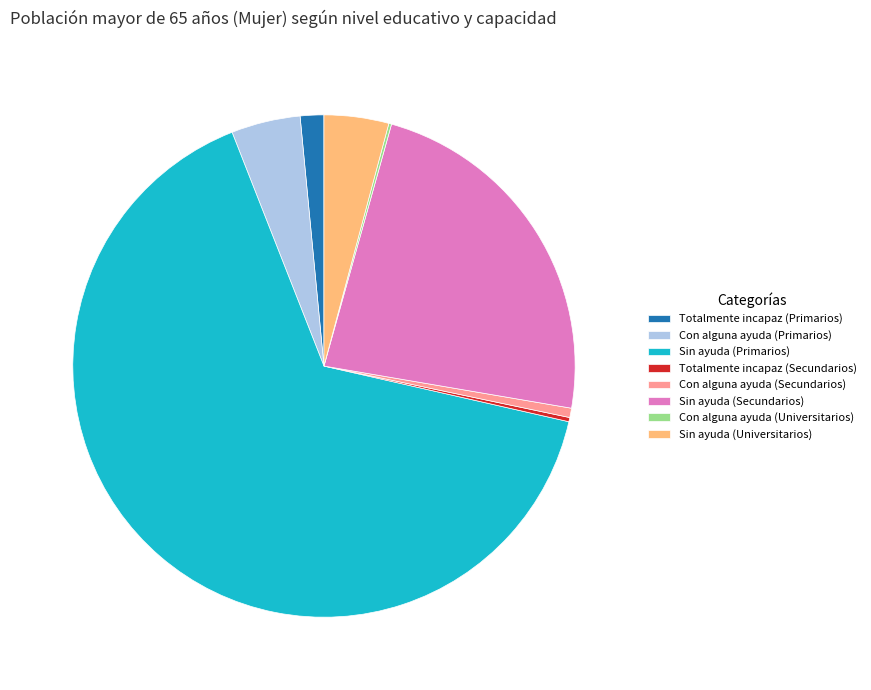

Approximately how many times larger is the value at Sin ayuda (Primarios) compared to Sin ayuda (Universitarios)?

15.7